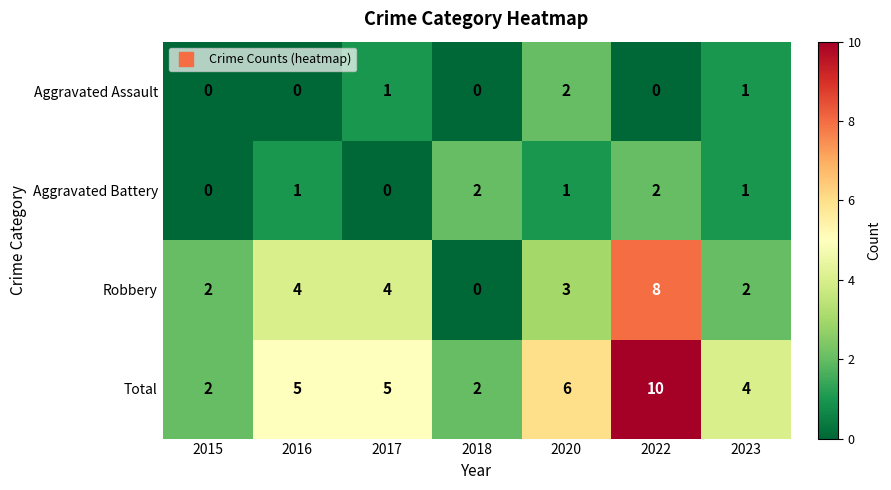

Reading left to right, what are all the values shown in this chart?

Aggravated Assault: 0	0	1	0	2	0	1
Aggravated Battery: 0	1	0	2	1	2	1
Robbery: 2	4	4	0	3	8	2
Total: 2	5	5	2	6	10	4